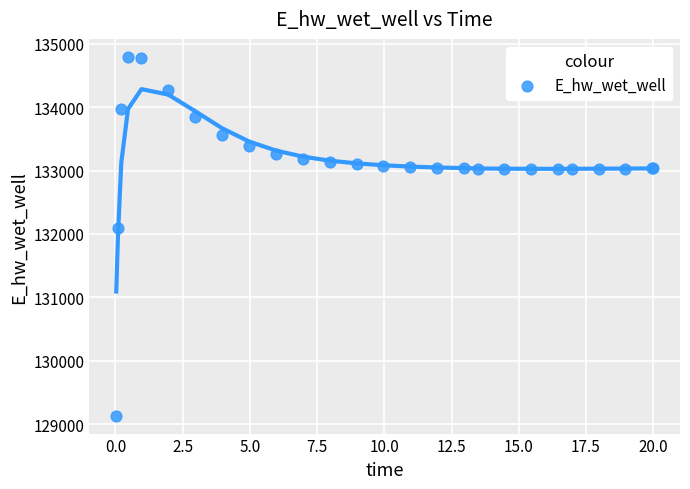

What Y value in the scatter plot is closest to 131964?

132088.1